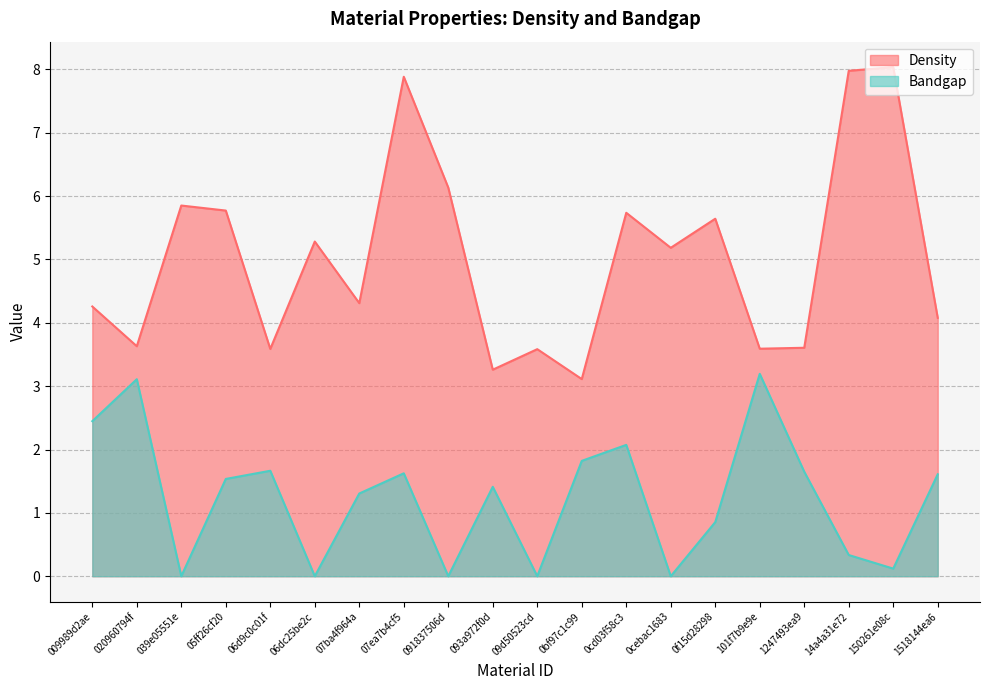

How many categories are shown in the chart?

20